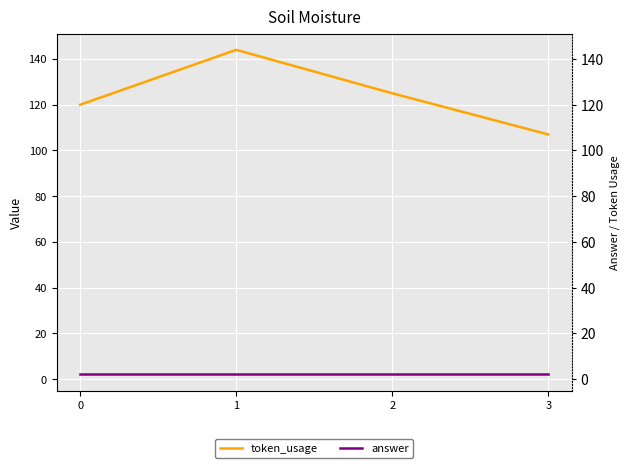

Read the token_usage value at 3, to the nearest 5.

105